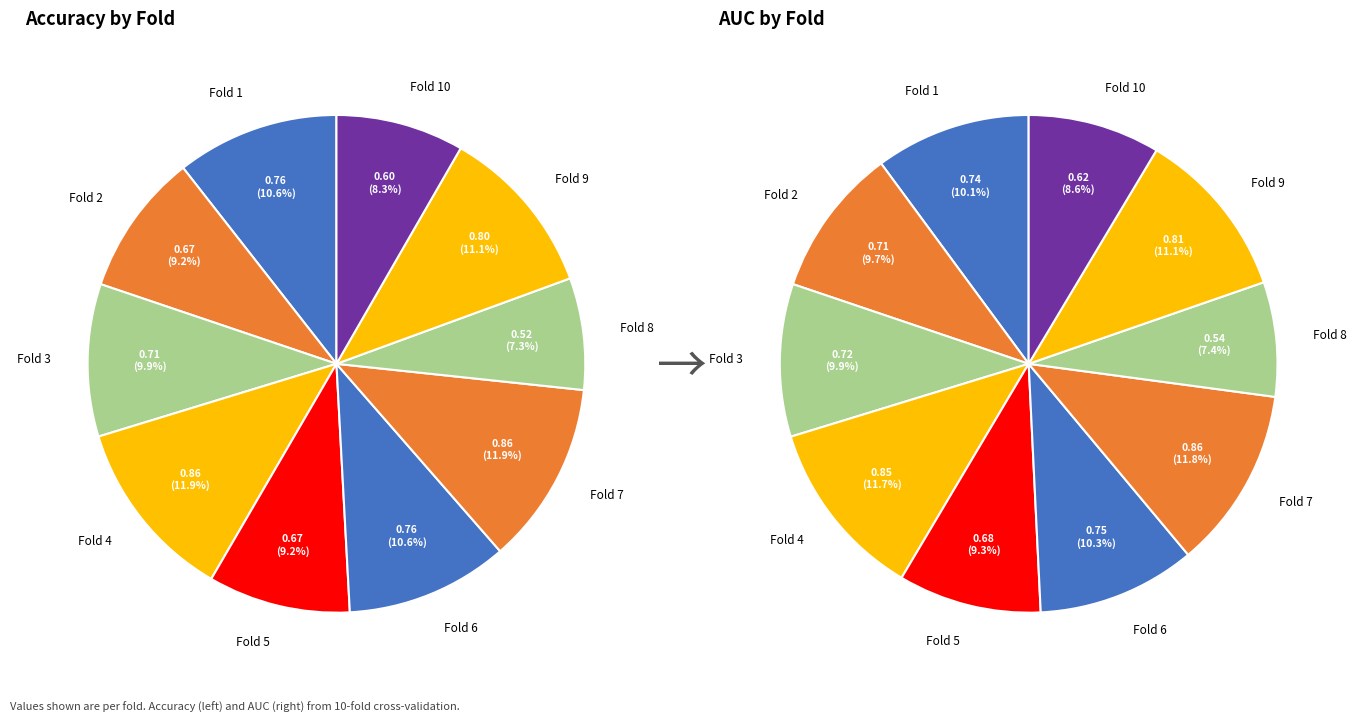

To the nearest percent, what is the difference between the largest and smallest slice percentages?

4%